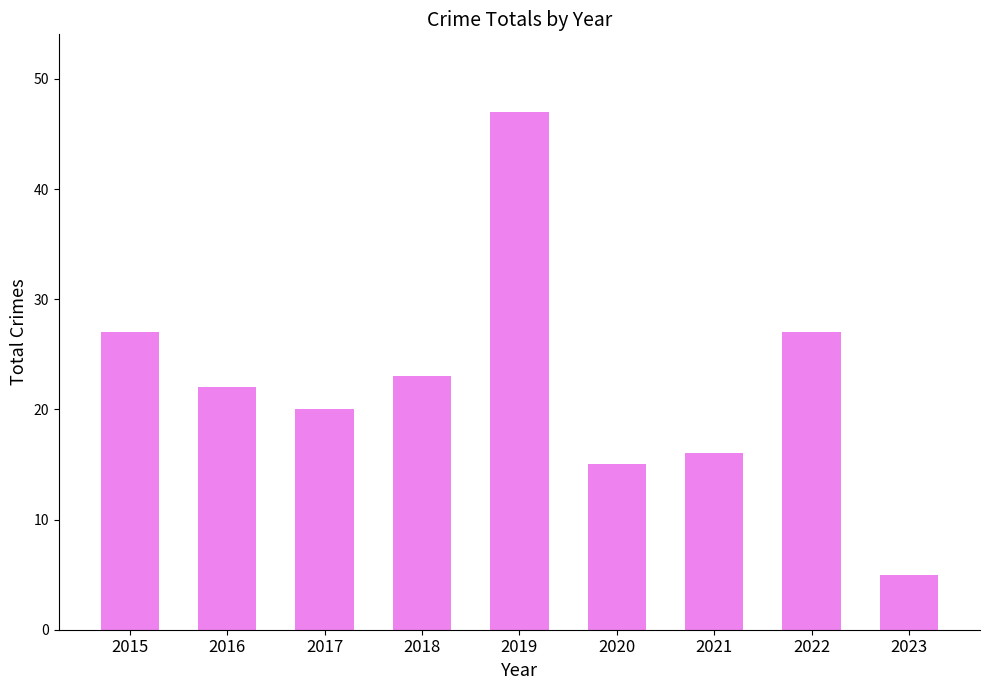

Reading left to right, transcribe all the data shown in this chart.

27	22	20	23	47	15	16	27	5